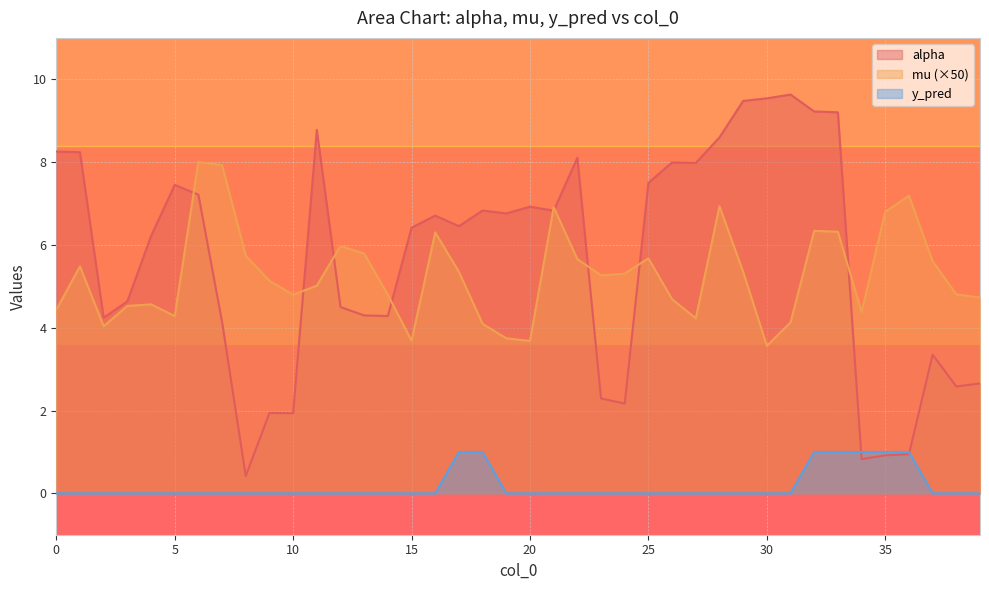

How many data points does each series have?

40